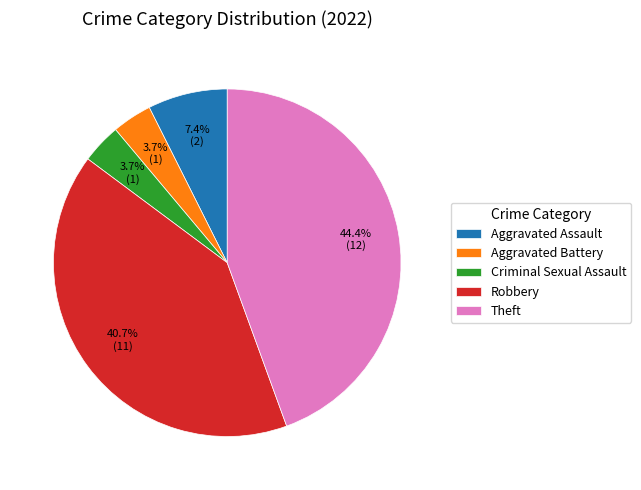

What percentage is the Aggravated Battery slice, to the nearest percent?

4%